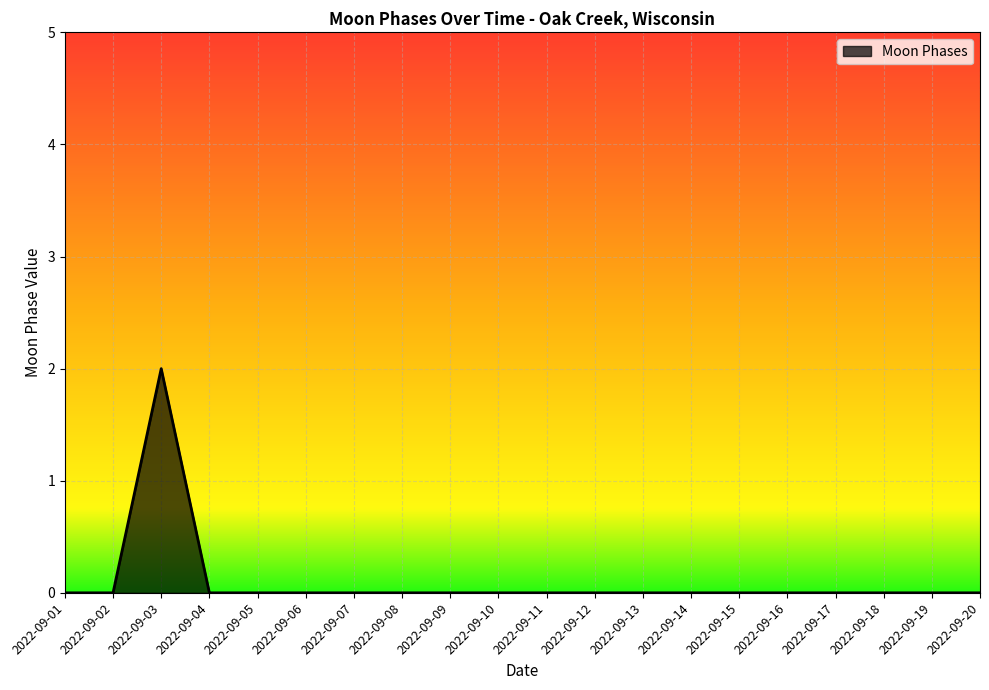

What is the sum of all values?

2